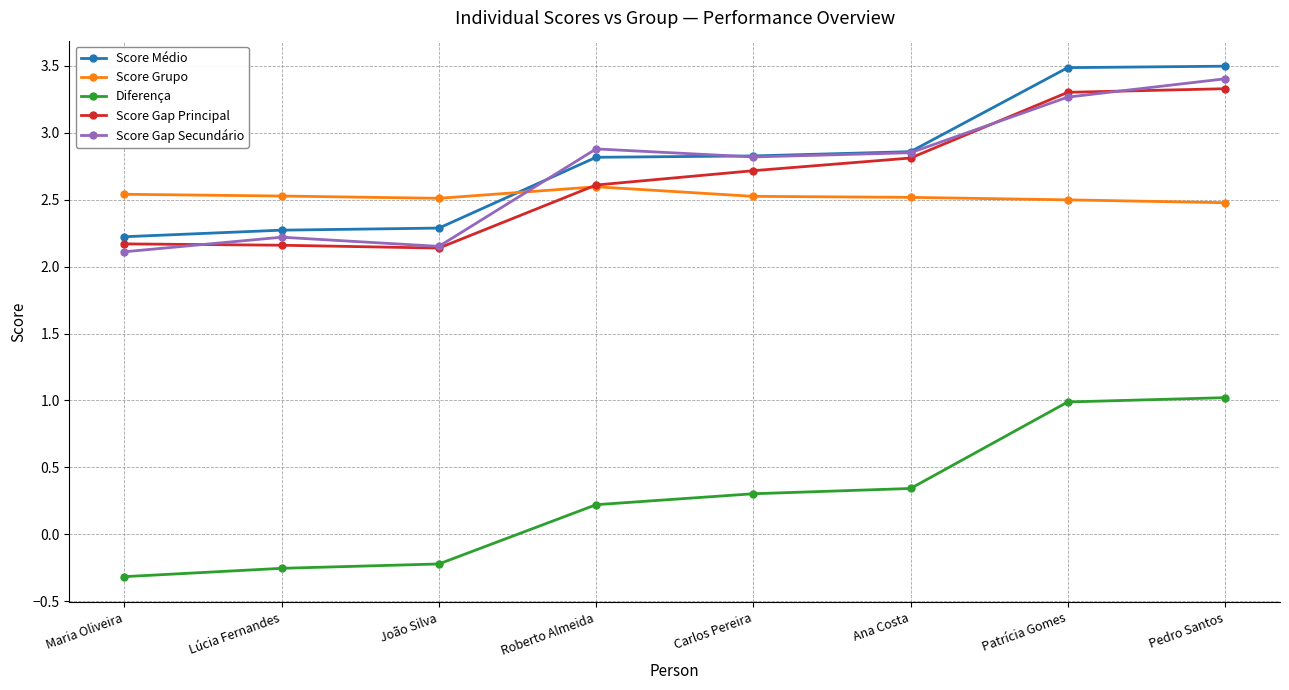

What is the sum of the Diferença values at Ana Costa and Roberto Almeida?

0.6